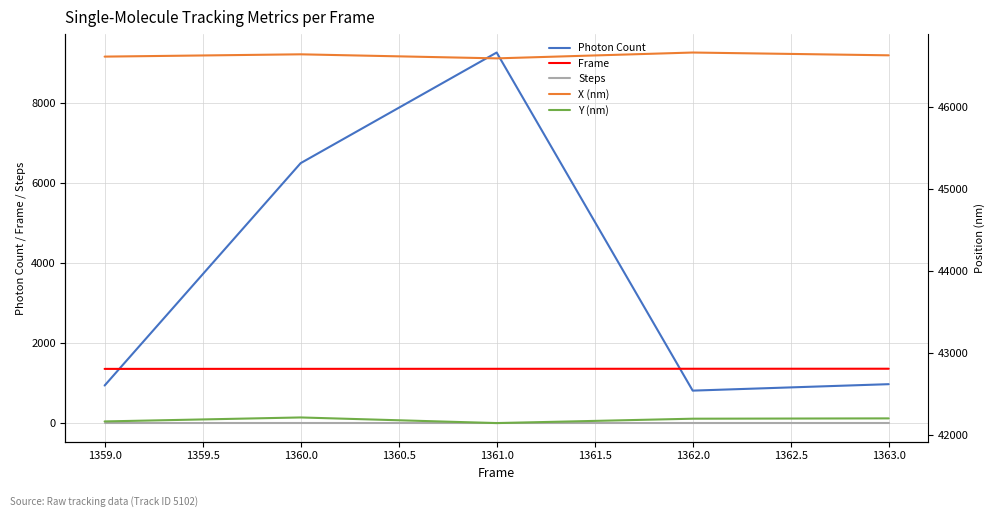

The Frame series shows 1360.0 at 1360.0. True or false?

True